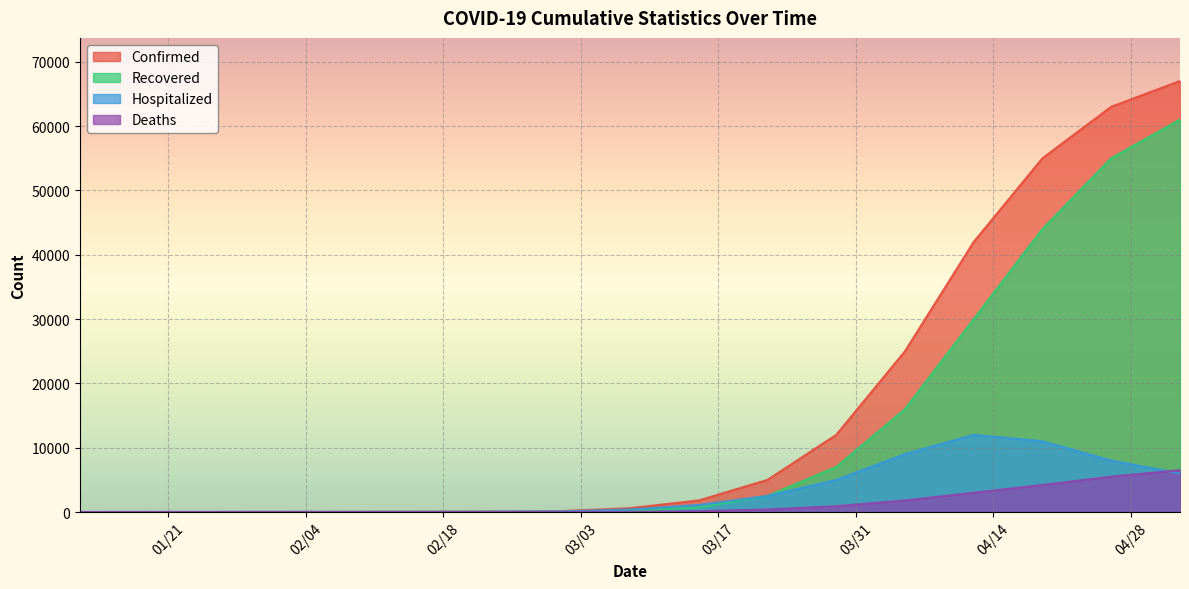

True or false: Recovered and Deaths cross at least once.

False